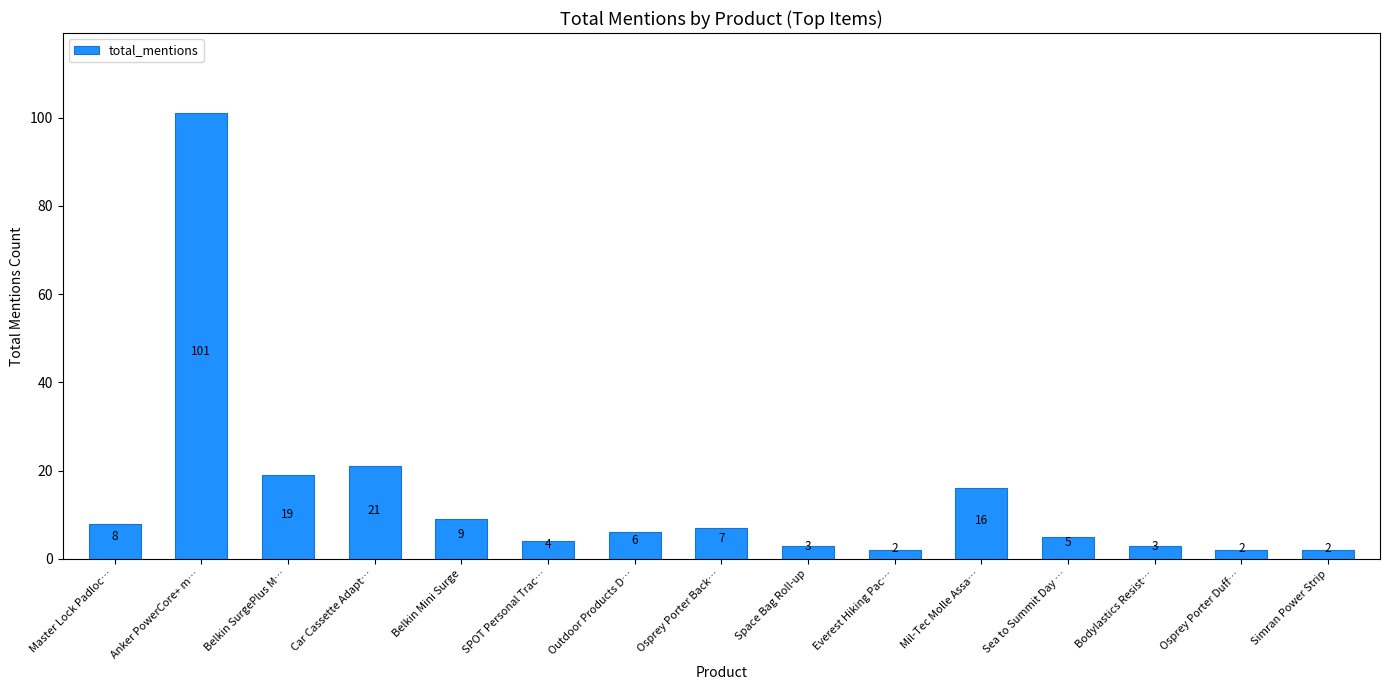

Reading right to left, what are all the values shown in this chart?

Simran Power Strip=2	Osprey Porter Duff…=2	Bodylastics Resist…=3	Sea to Summit Day …=5	Mil-Tec Molle Assa…=16	Everest Hiking Pac…=2	Space Bag Roll-up=3	Osprey Porter Back…=7	Outdoor Products D…=6	SPOT Personal Trac…=4	Belkin Mini Surge=9	Car Cassette Adapt…=21	Belkin SurgePlus M…=19	Anker PowerCore+ m…=101	Master Lock Padloc…=8